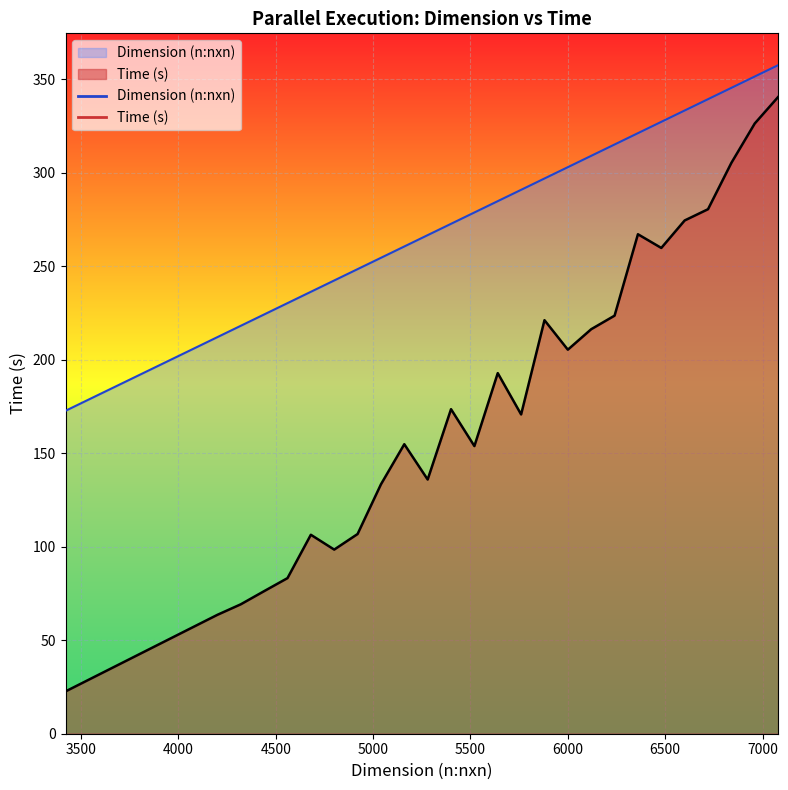

How many data points in Time (s) are less than 173?

13